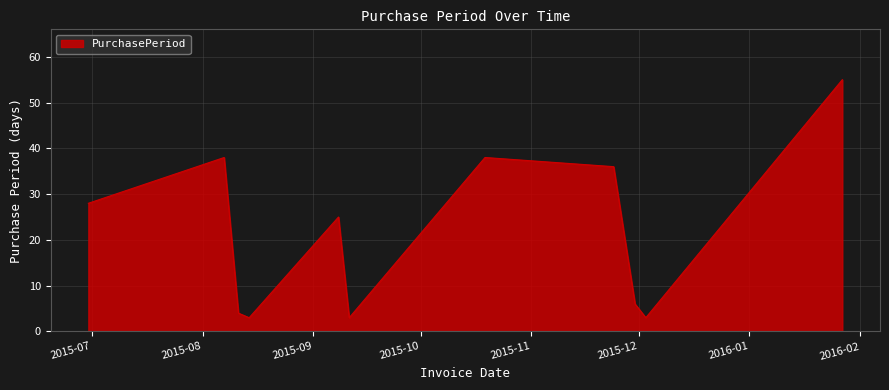

What is the difference between the maximum and minimum values?

52